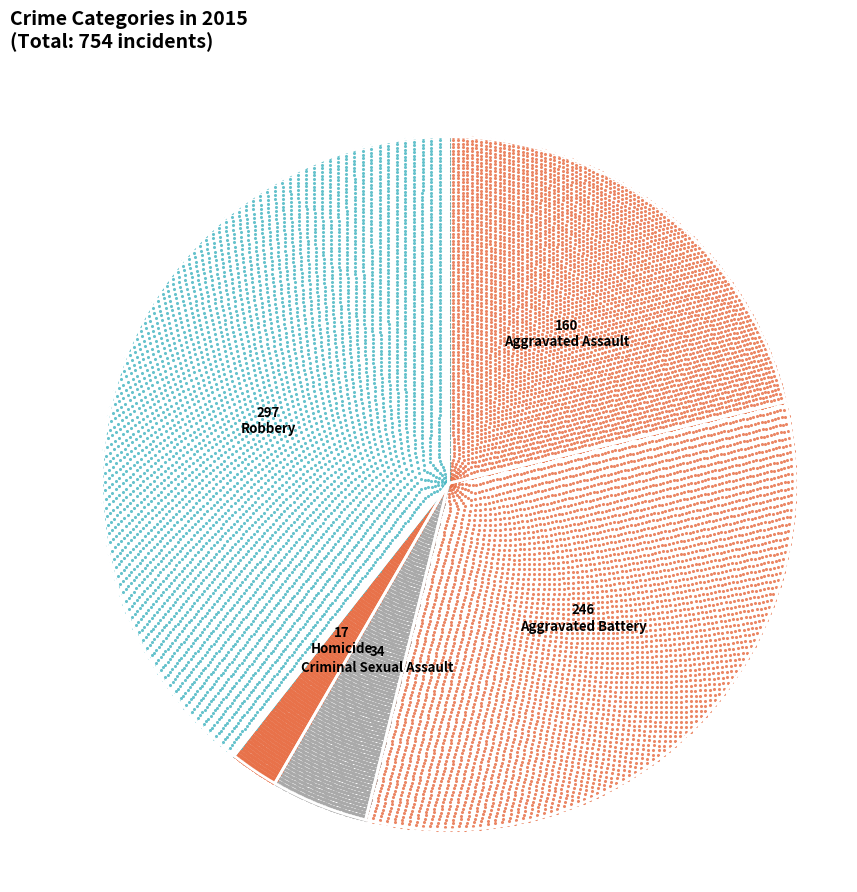

To the nearest percent, what is the difference between the Homicide and Criminal Sexual Assault slice percentages?

2%